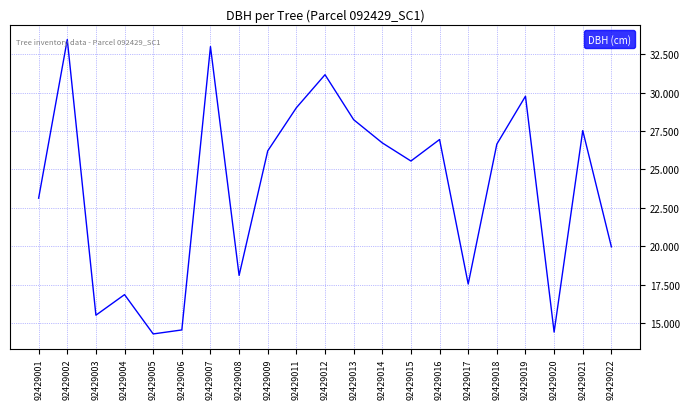

What is the difference between the values at 92429019 and 92429007?

3.2